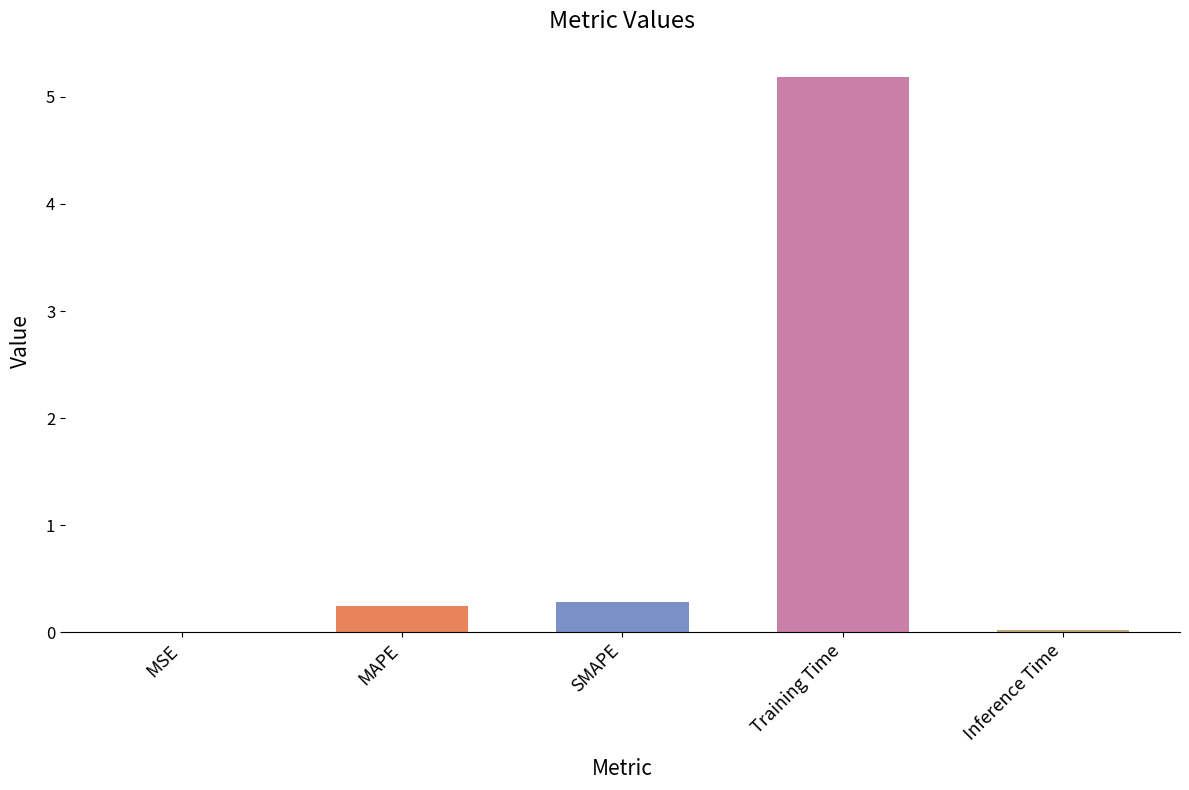

What is the greatest value displayed?

5.2